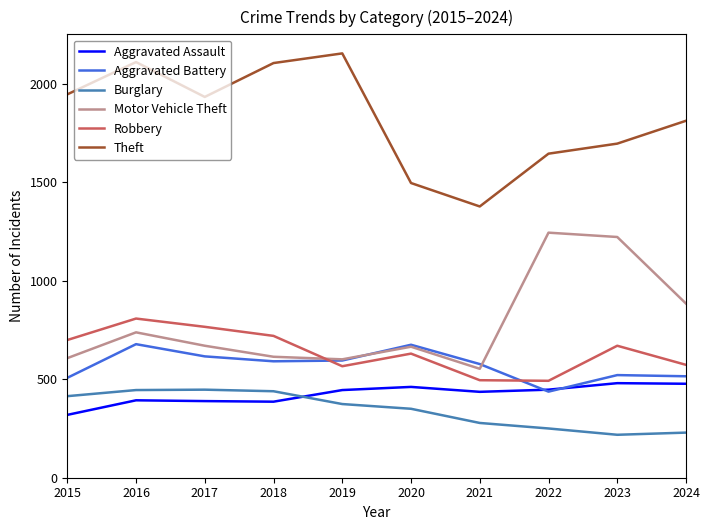

Where does the Aggravated Battery series first go above 591?

2016